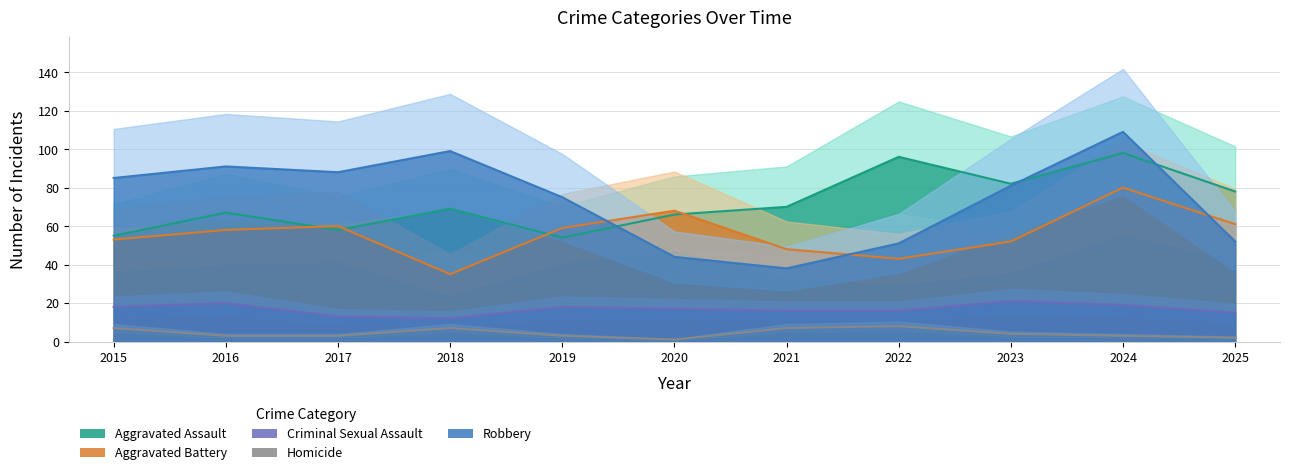

In Homicide, how many points are higher than both neighbors (excluding endpoints)?

2